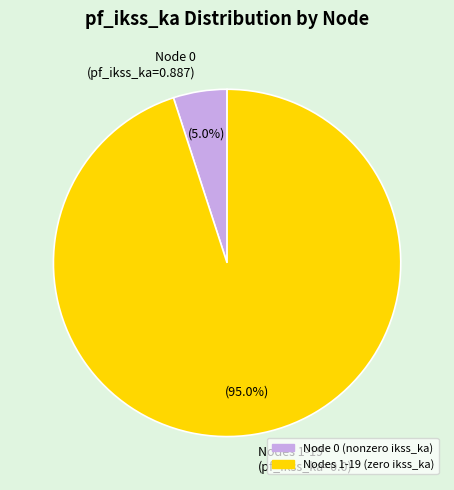

To the nearest percent, what is the average slice percentage?

50%